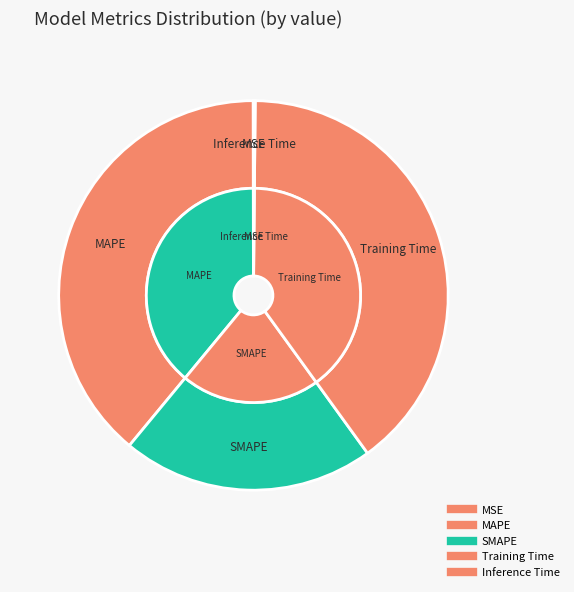

How many slices are in this pie chart?

5